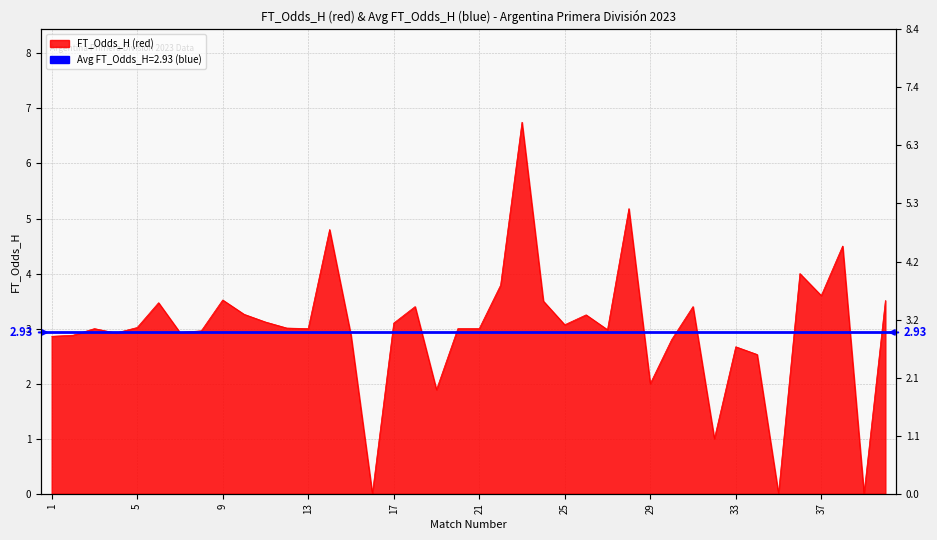

What is the ratio of the value at 22 to the value at 36?

0.9